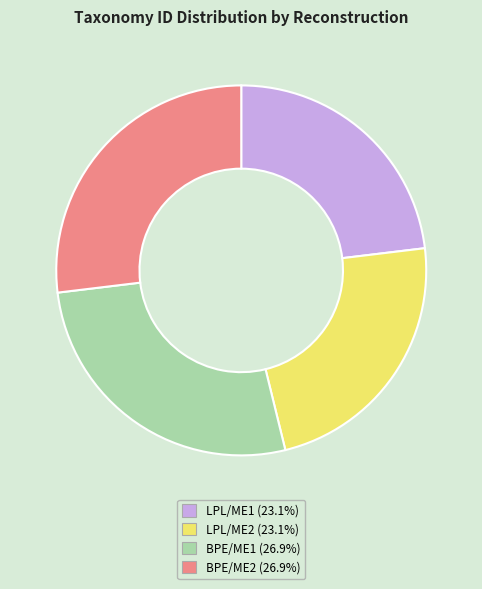

Does any single category account for the majority?

No